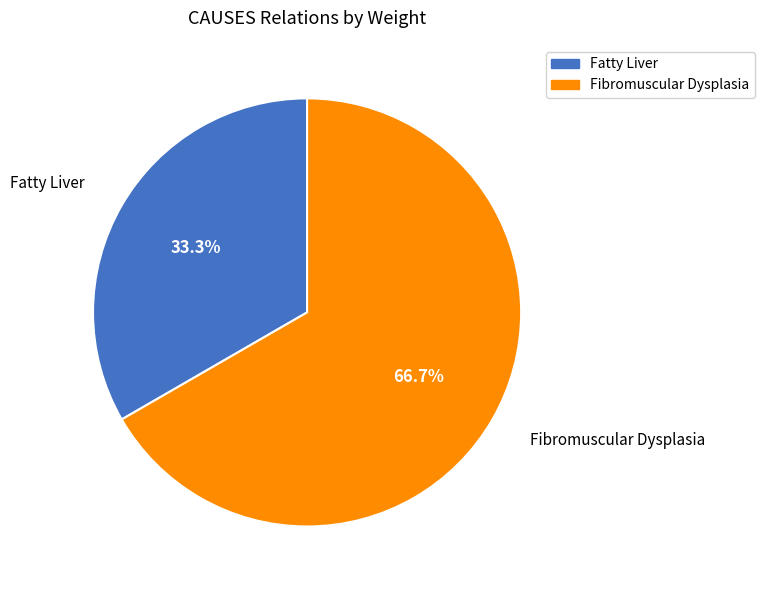

Is the sum of Fatty Liver and Fibromuscular Dysplasia greater than half?

Yes